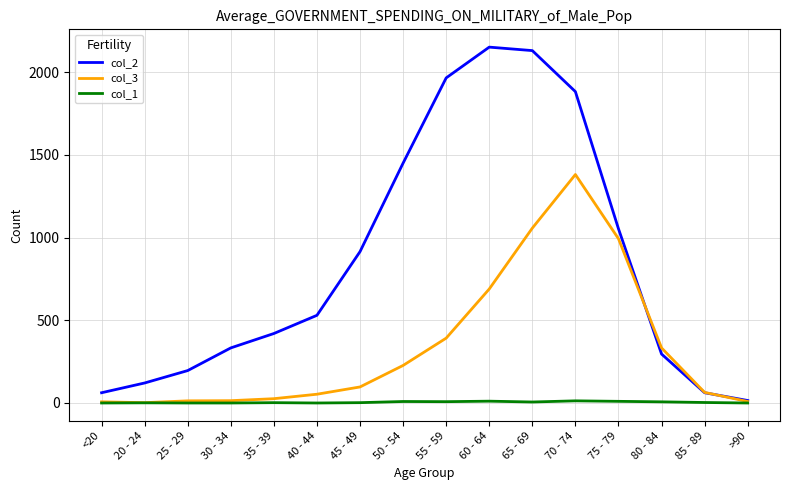

True or false: col_2 has a value of 1450 at 50 - 54.

True